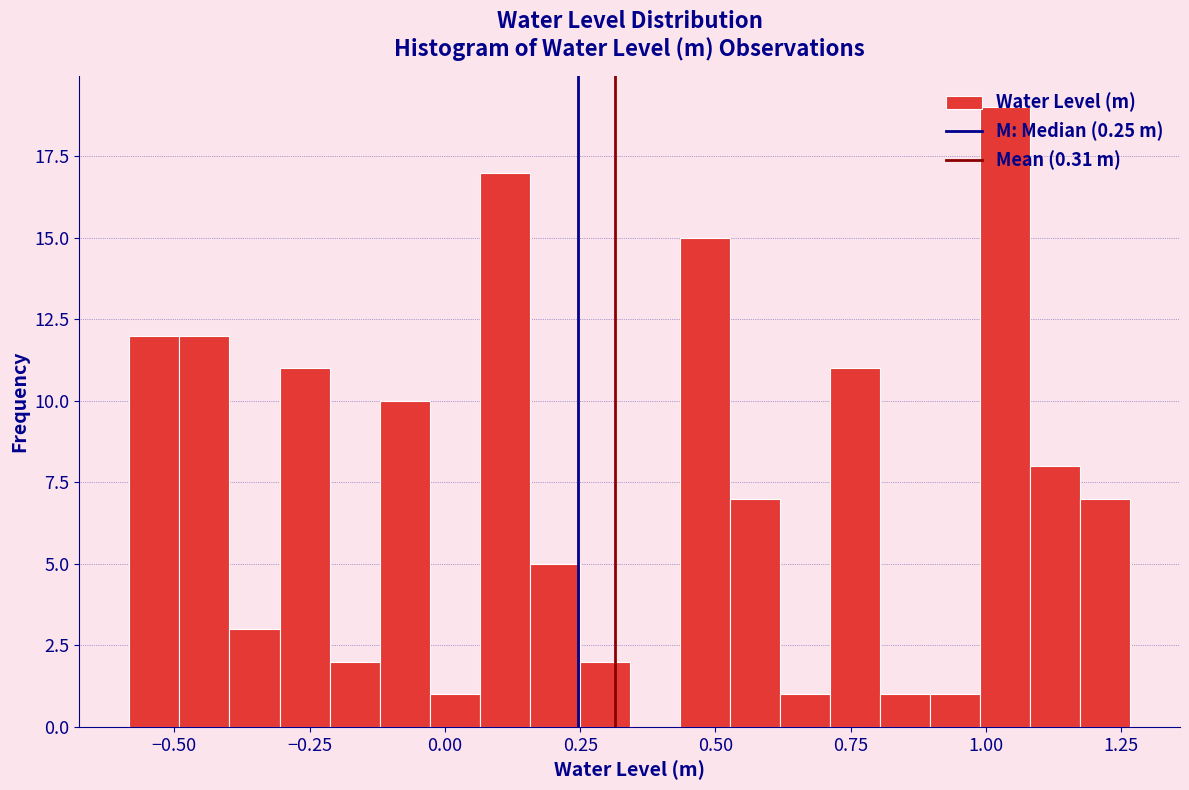

Around what value on the x-axis is the tallest bar? Give the approximate position of its centre, as read against the axis.

1.05